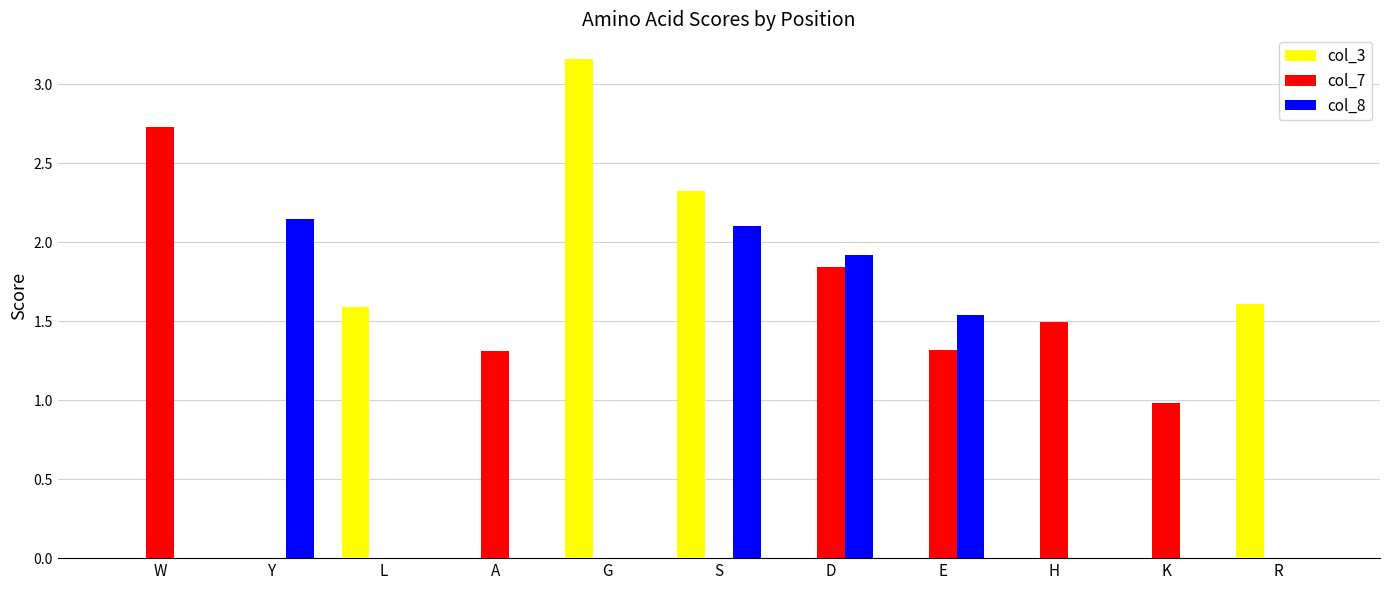

How many categories are shown in the chart?

11